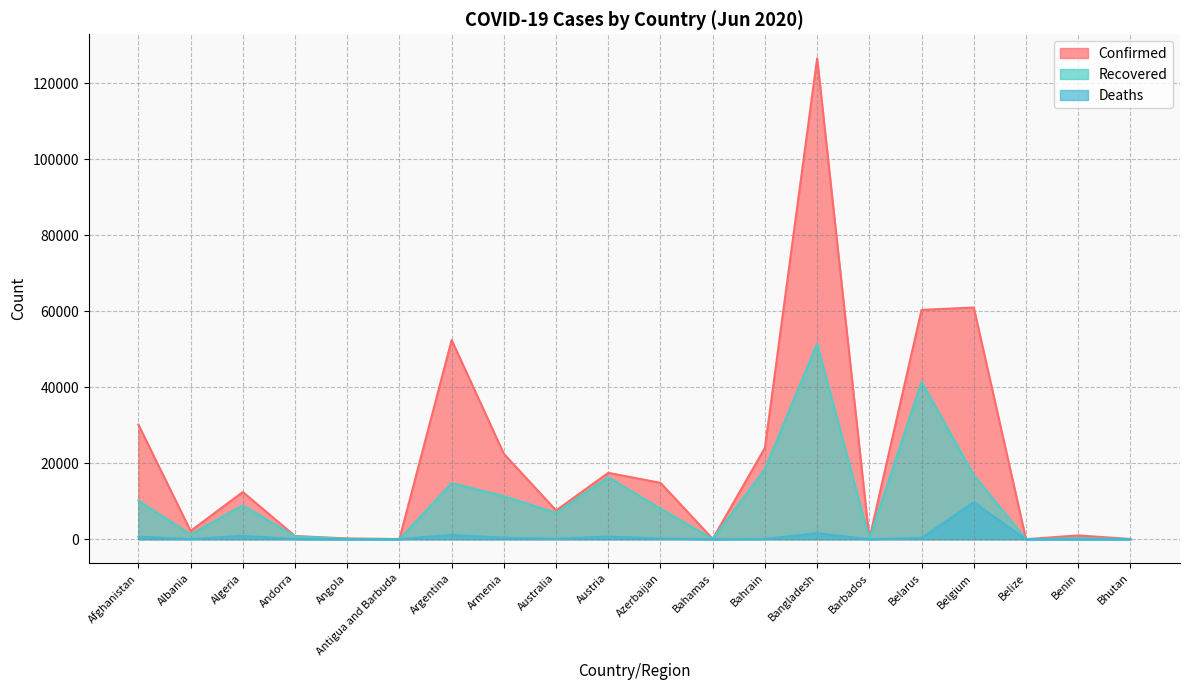

At which label does Confirmed reach its peak?

Bangladesh